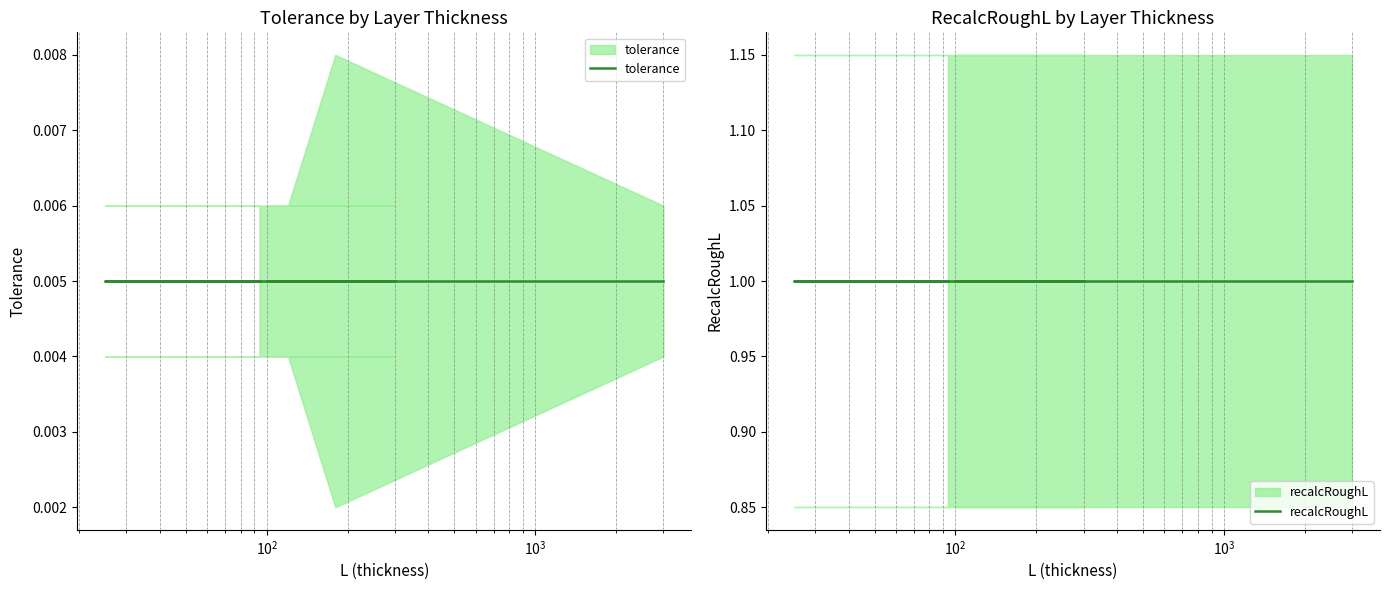

List the series in order of their peak value, lowest first.

tolerance, recalcRoughL